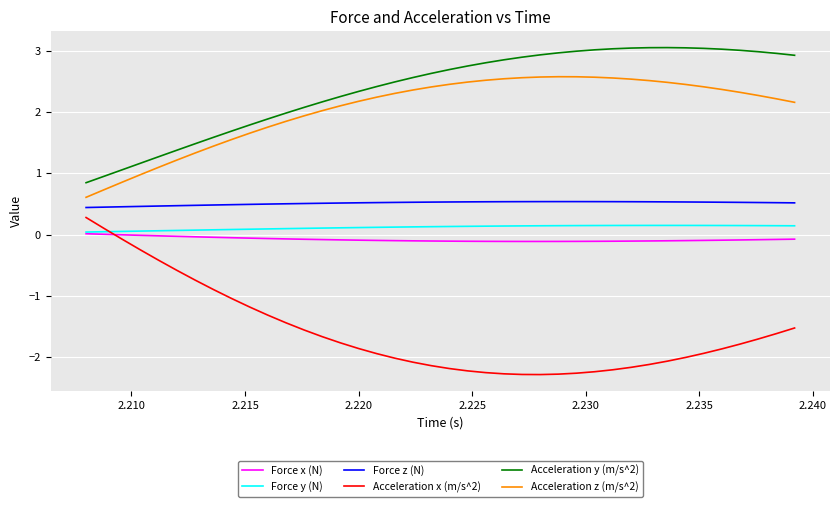

What is the maximum value shown in the chart?

3.1